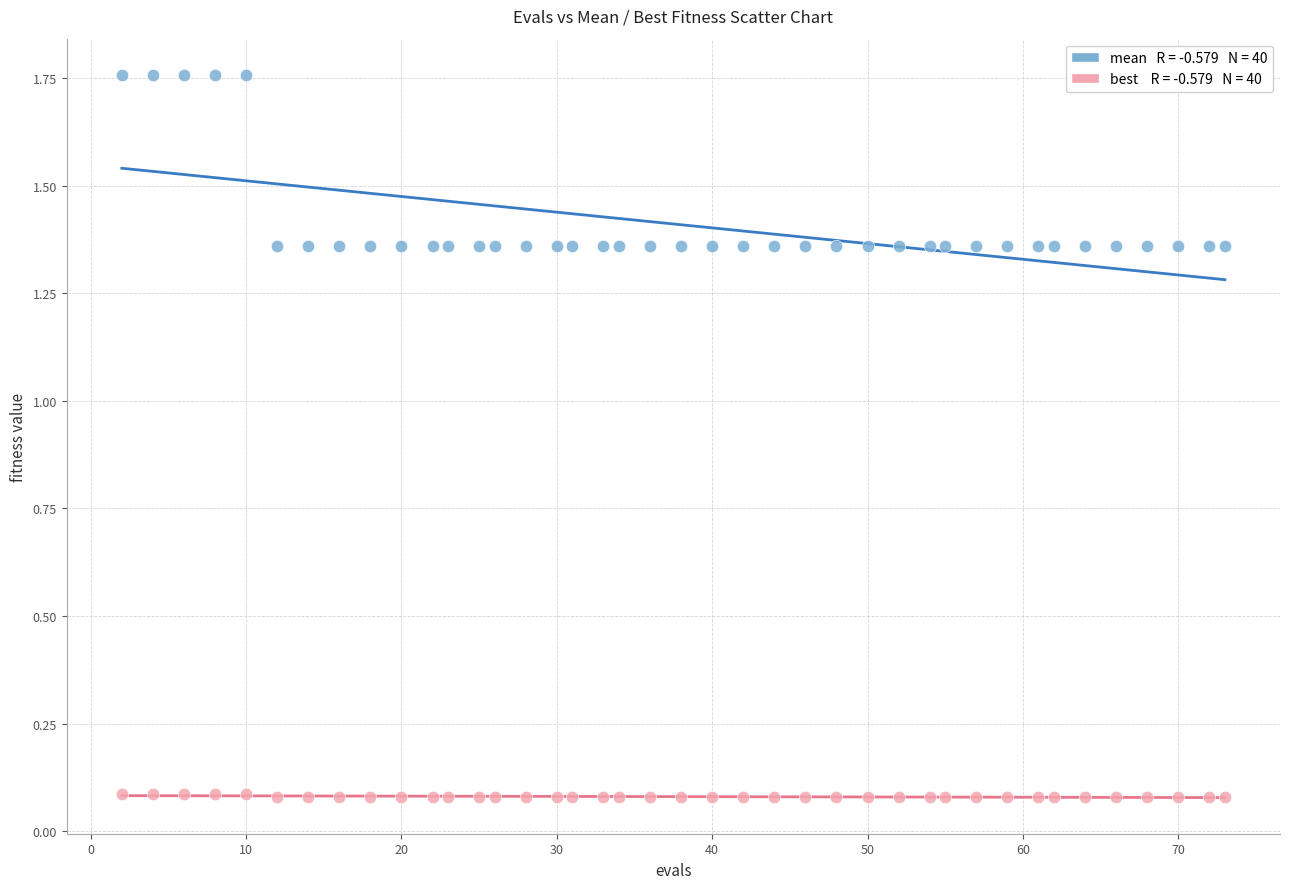

Across all data points, what is the range of X values (max minus min)?

71.0